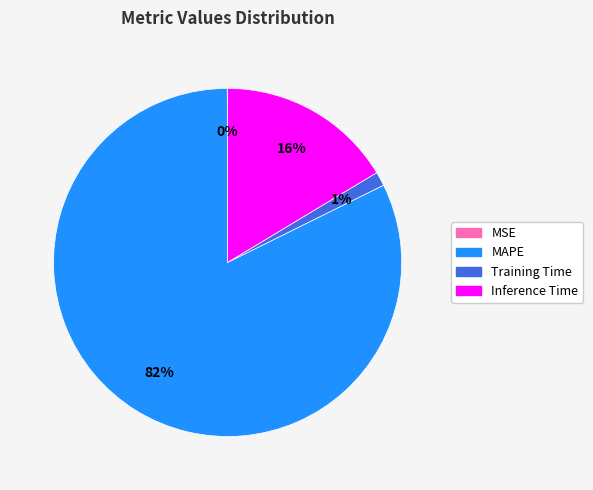

To the nearest percent, what percentage of the pie is Training Time?

1%